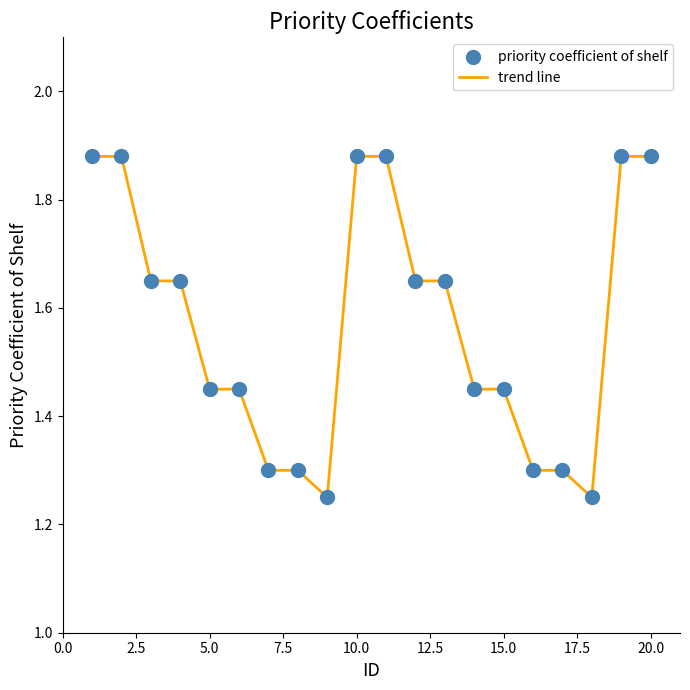

What is the difference between the maximum and minimum values?

0.6